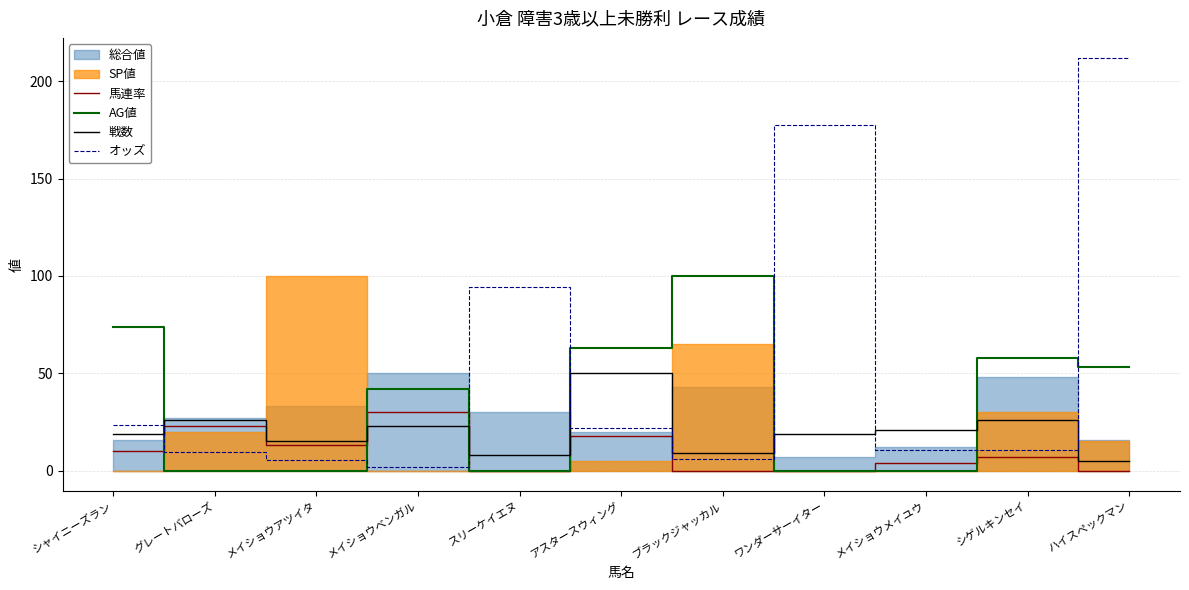

Which category has the highest value in the 馬連率 series?

メイショウベンガル